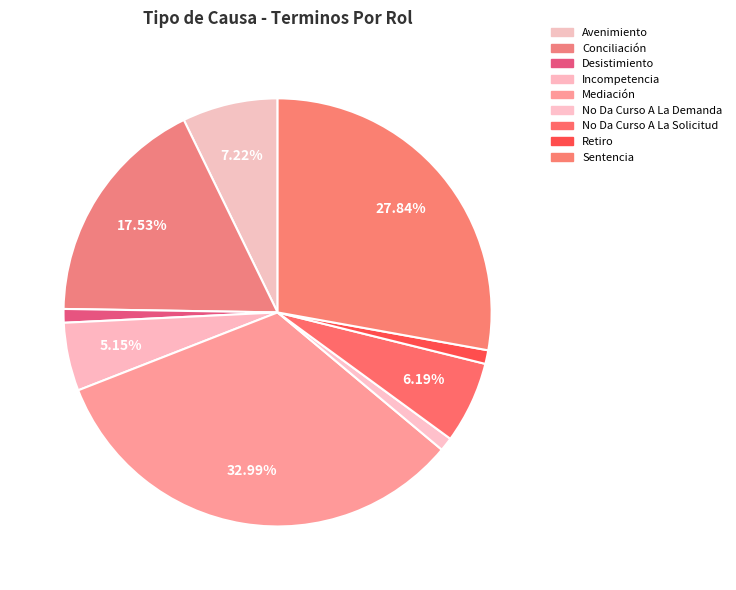

What percentage is the Avenimiento slice, to the nearest percent?

7%